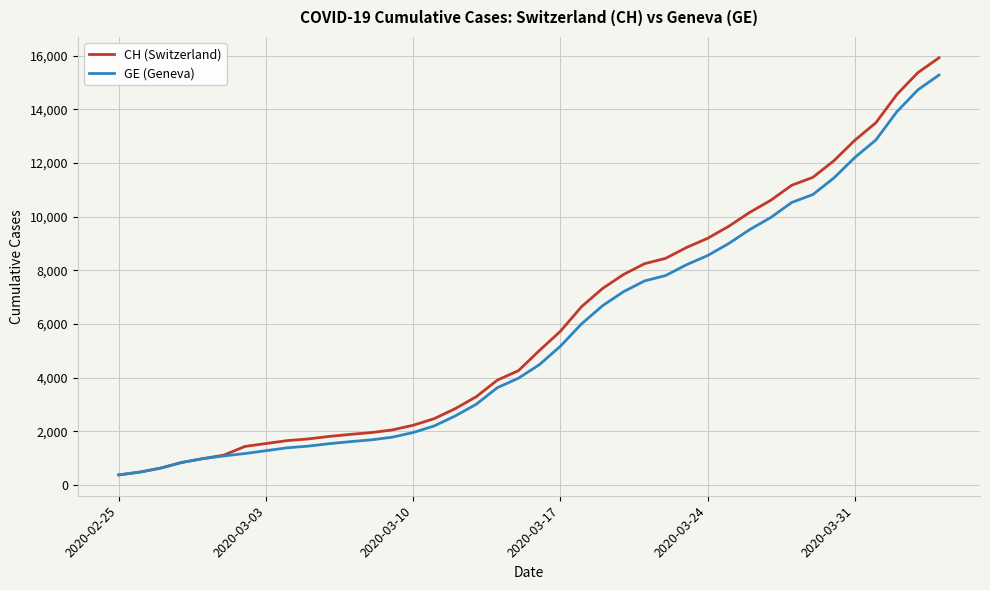

What is the maximum value for GE (Geneva)?

15284